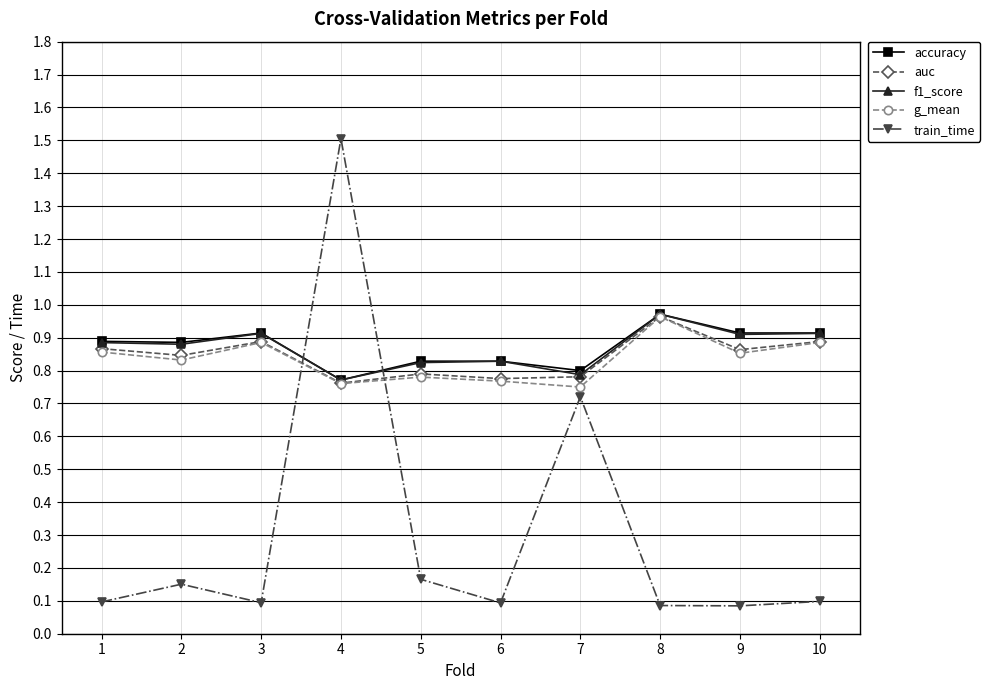

At which label does auc reach its peak?

8